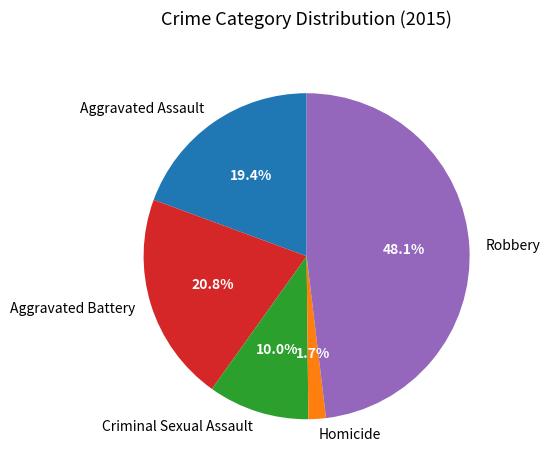

Which slice is the largest?

Robbery